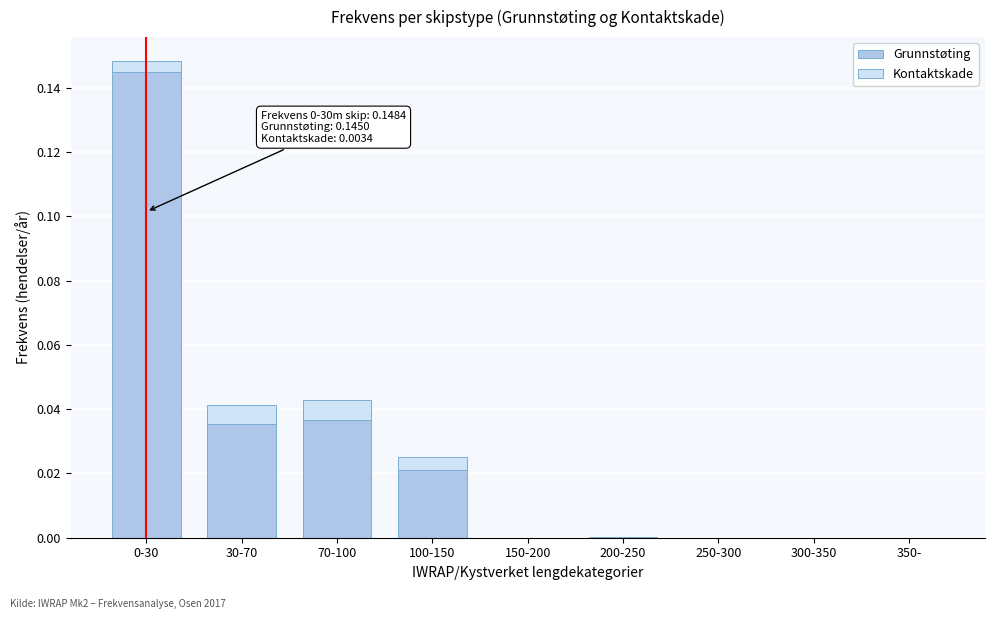

Are the bars horizontal?

No